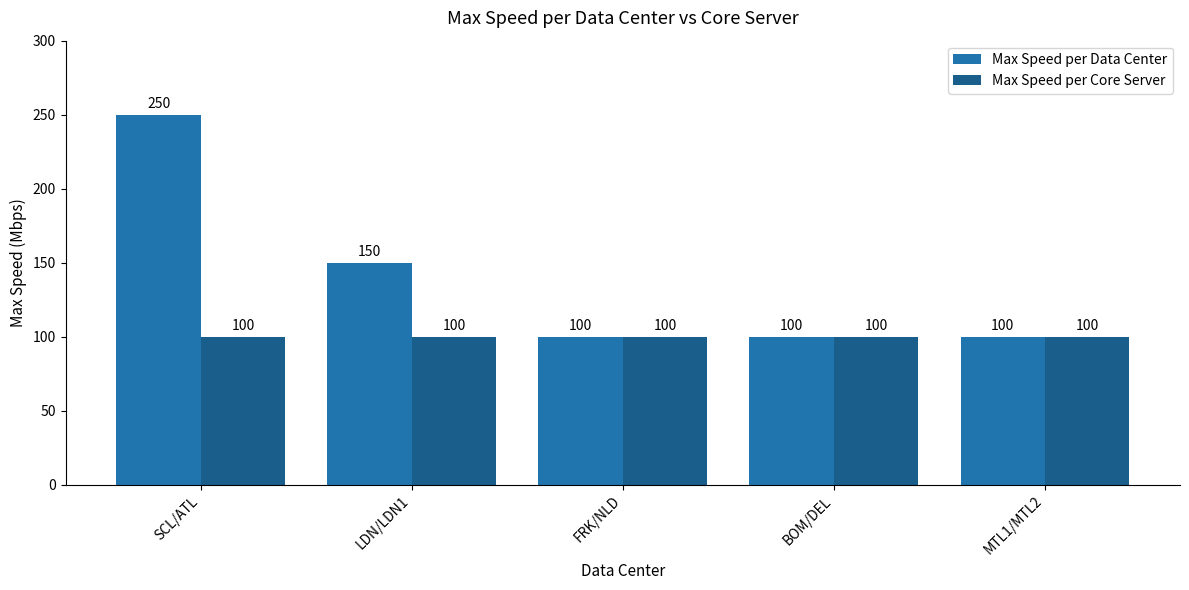

Which series has the largest total across all categories?

Max Speed per Data Center